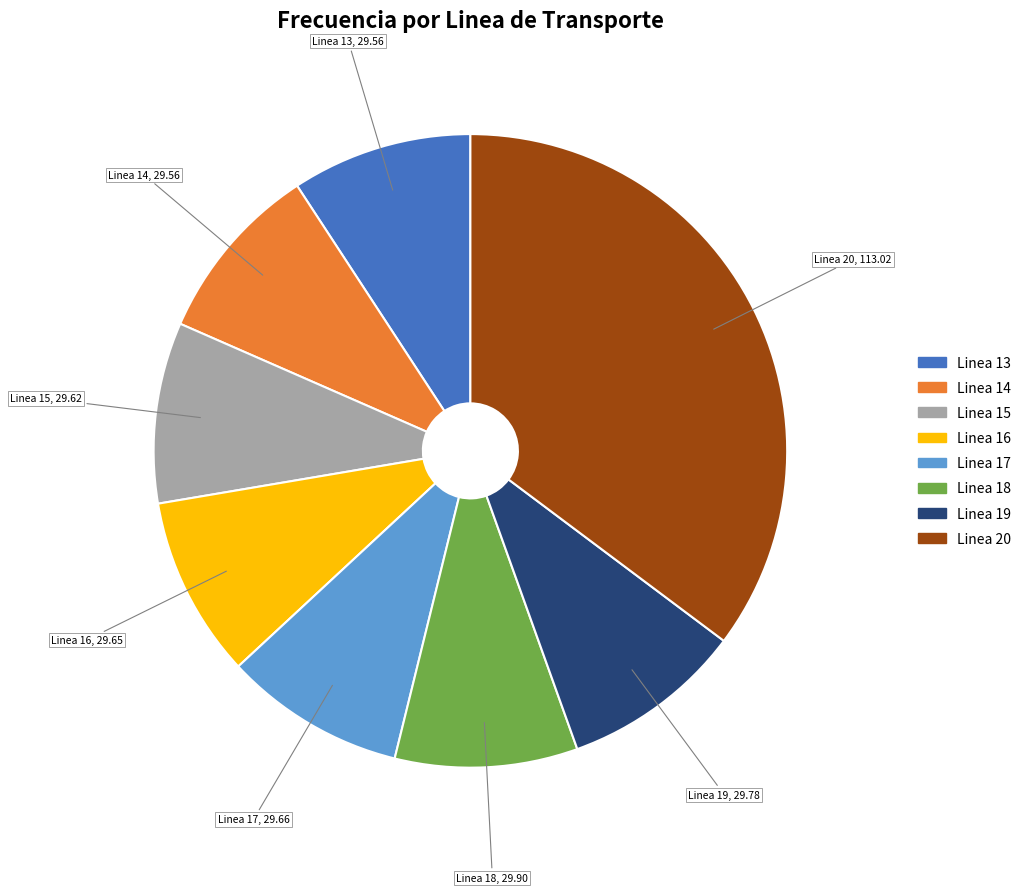

What is the largest slice in the pie chart?

Linea 20